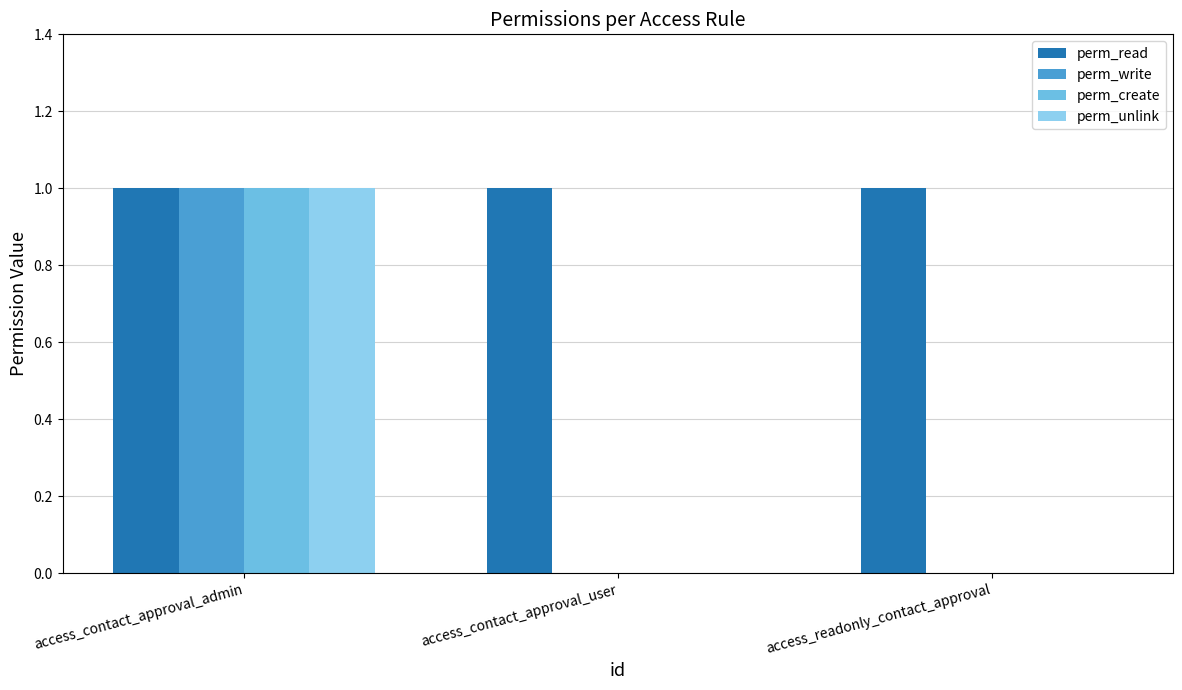

At which category is the sum across all series the highest?

access_contact_approval_admin